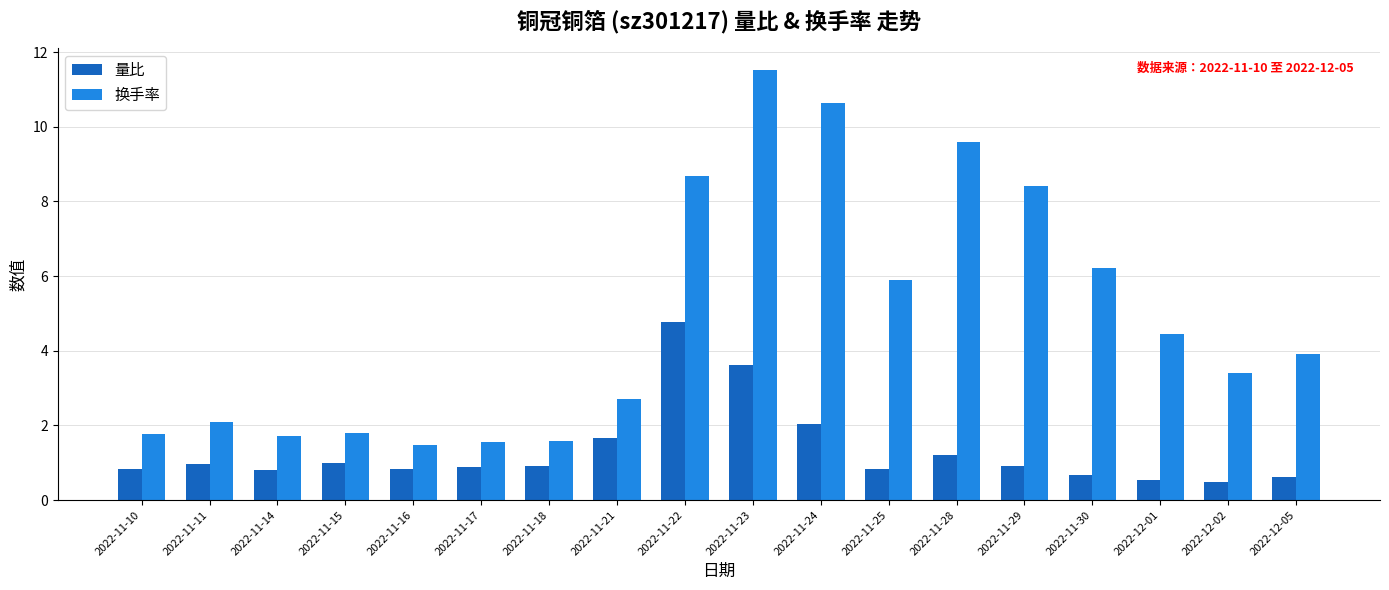

The value of 量比 at 2022-11-21 is 2.5. True or false?

False